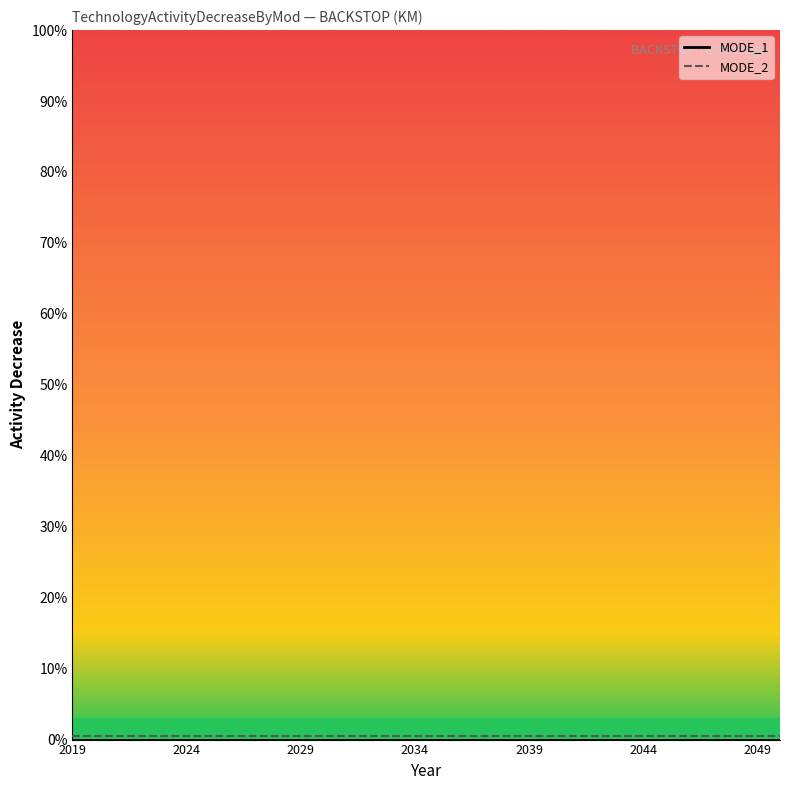

Rank the series by their average value, from lowest to highest.

MODE_1, MODE_2